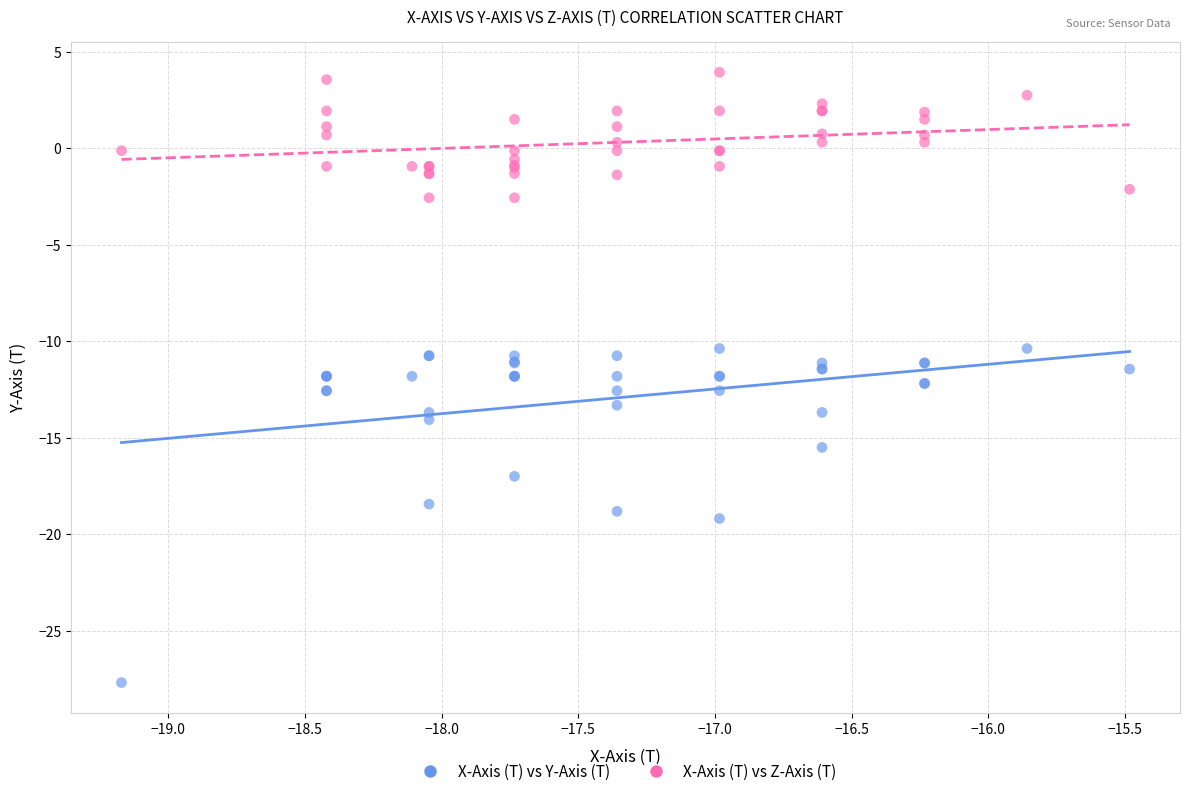

Which series has the largest Y range (max minus min)?

X-Axis (T) vs Y-Axis (T)